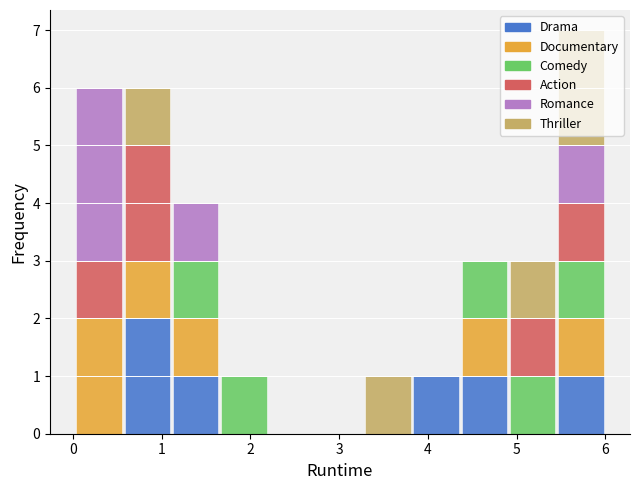

Reading left to right, list every stacked bar in this chart as the range it spans on the x-axis followed by its total height. Neither the bar edges nor the heights are printed on the chart, so give them approximately, as read against the axes.

0.0 to 0.6: 6
0.6 to 1.1: 6
1.1 to 1.7: 4
1.7 to 2.2: 1
2.2 to 2.7: 0
2.7 to 3.3: 0
3.3 to 3.8: 1
3.8 to 4.4: 1
4.4 to 4.9: 3
4.9 to 5.5: 3
5.5 to 6.0: 7